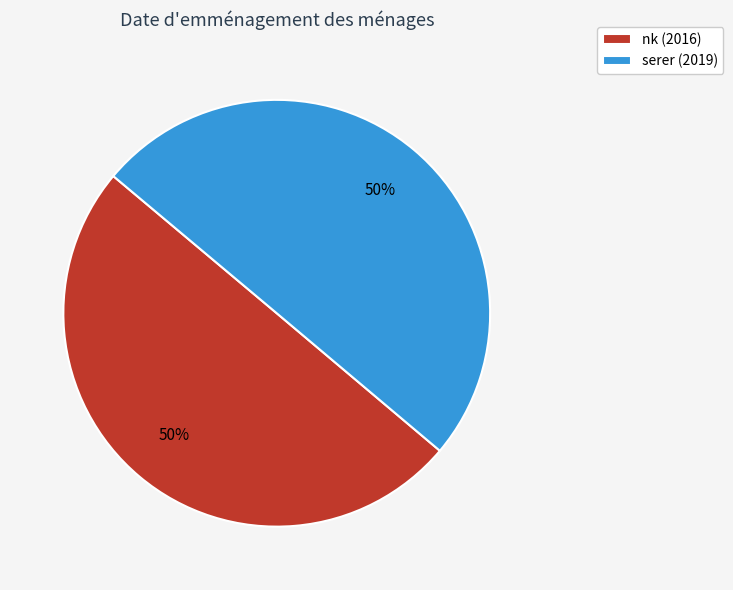

Is the sum of serer (2019) and nk (2016) greater than half?

Yes